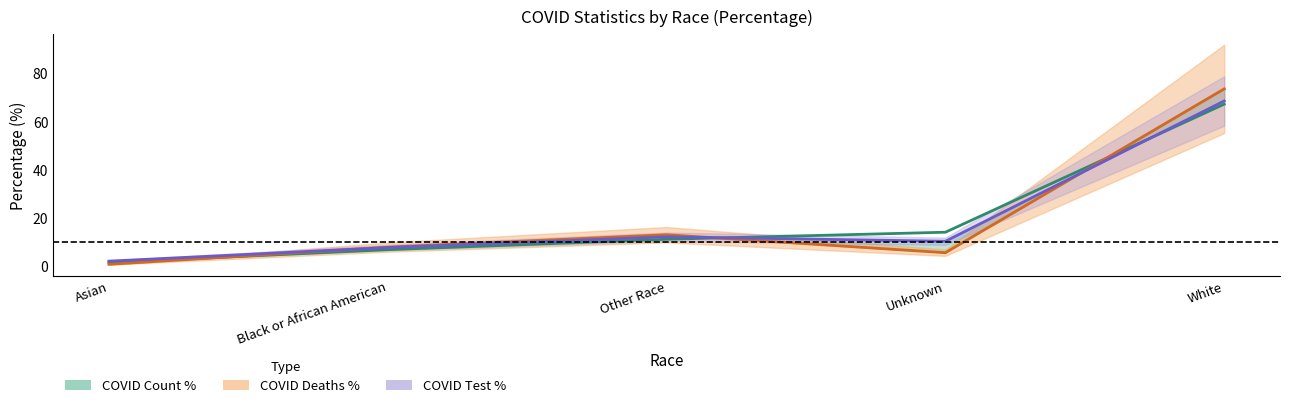

True or false: COVID Count % has more than 2 interior local peaks.

False